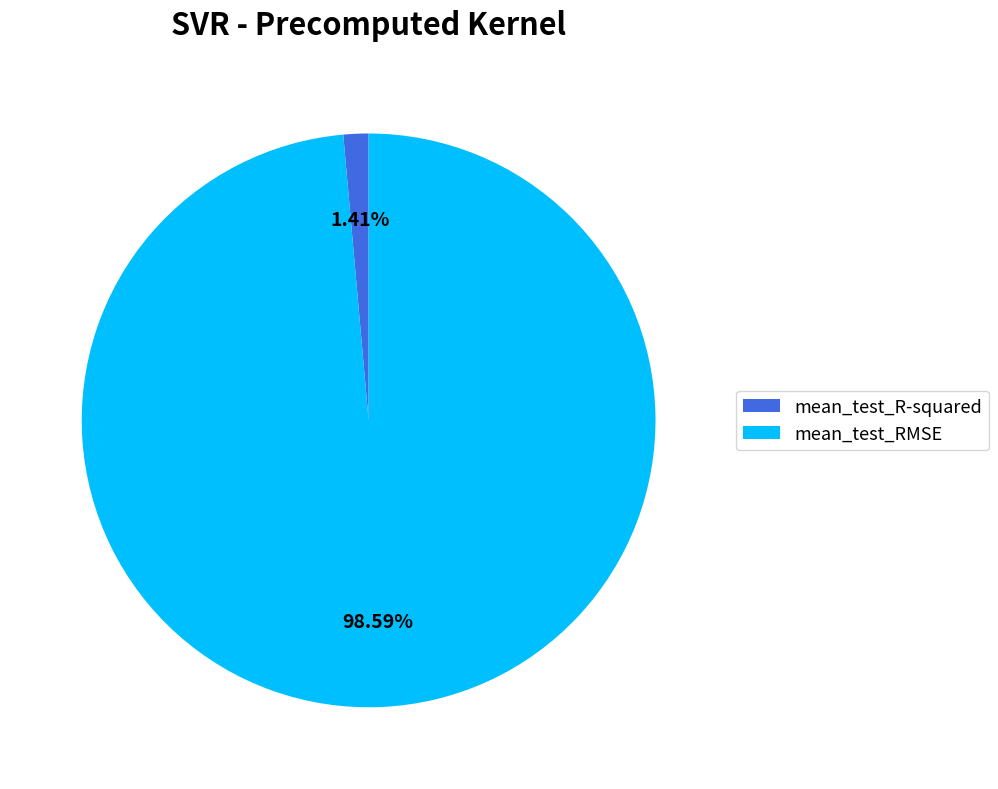

What is the largest slice in the pie chart?

mean_test_RMSE